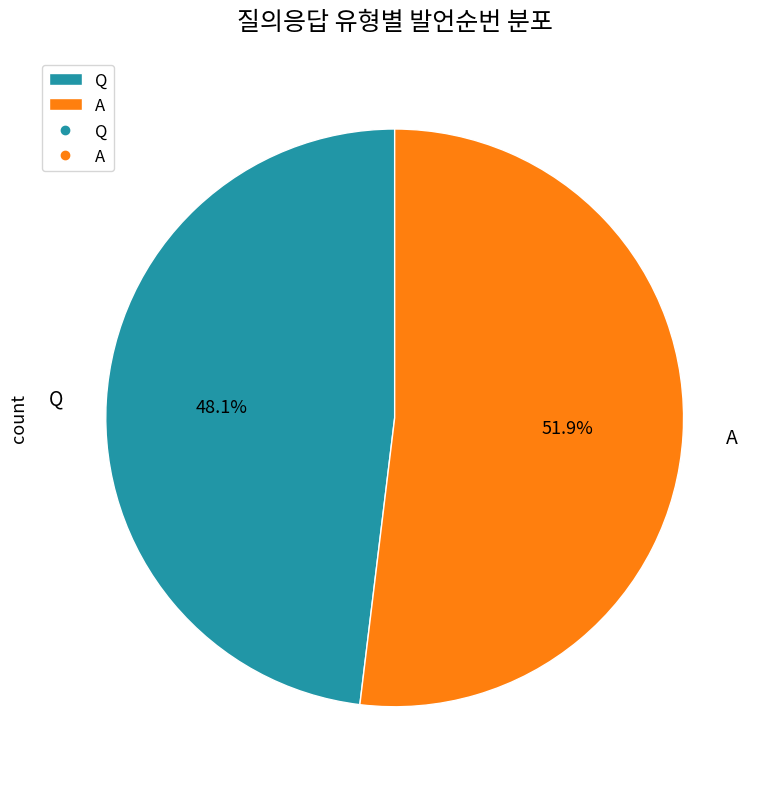

Which category has the biggest portion of the pie?

A